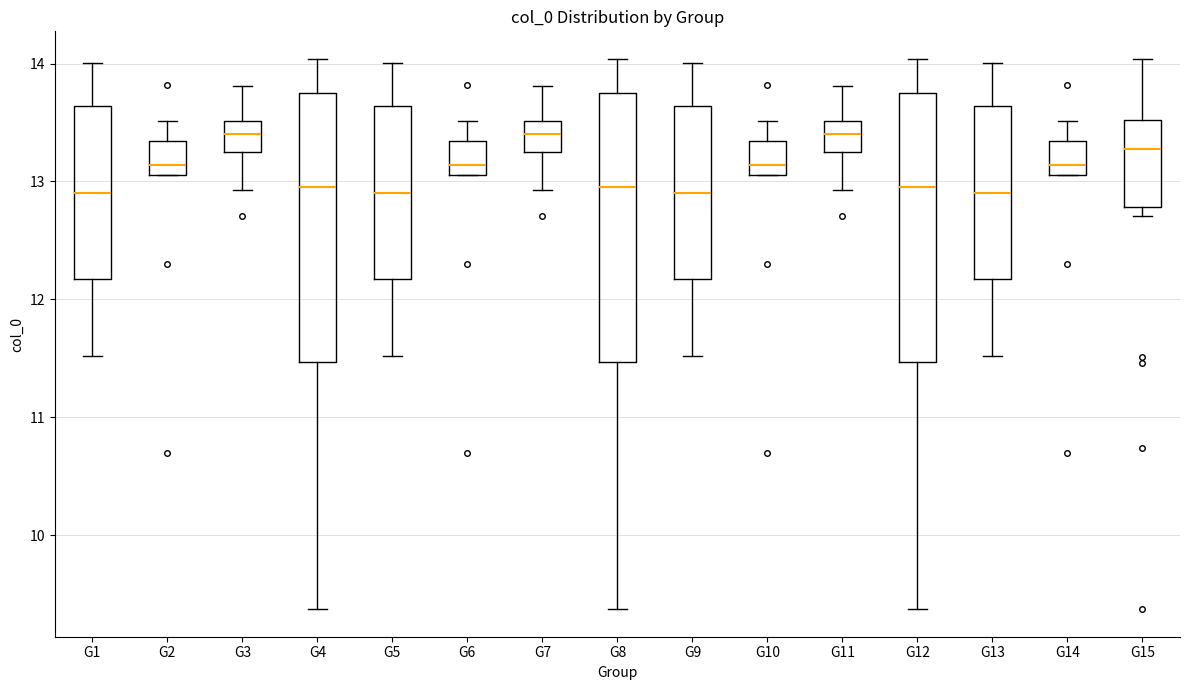

Reading left to right, read every box against the y-axis: the position of its median line, the range the box covers, and the ends of its whiskers. The values are not printed on the chart, so give them approximately, as read against the axis.

G1: median 12.9, box 12.2 to 13.6, whiskers 11.5 to 14.0
G2: median 13.1 (just above the box's lower edge), box 13.1 to 13.3, whiskers 13.1 to 13.5
G3: median 13.4, box 13.2 to 13.5, whiskers 12.9 to 13.8
G4: median 13.0, box 11.5 to 13.7, whiskers 9.4 to 14.0
G5: median 12.9, box 12.2 to 13.6, whiskers 11.5 to 14.0
G6: median 13.1 (just above the box's lower edge), box 13.1 to 13.3, whiskers 13.1 to 13.5
G7: median 13.4, box 13.2 to 13.5, whiskers 12.9 to 13.8
G8: median 13.0, box 11.5 to 13.7, whiskers 9.4 to 14.0
G9: median 12.9, box 12.2 to 13.6, whiskers 11.5 to 14.0
G10: median 13.1 (just above the box's lower edge), box 13.1 to 13.3, whiskers 13.1 to 13.5
G11: median 13.4, box 13.2 to 13.5, whiskers 12.9 to 13.8
G12: median 13.0, box 11.5 to 13.7, whiskers 9.4 to 14.0
G13: median 12.9, box 12.2 to 13.6, whiskers 11.5 to 14.0
G14: median 13.1 (just above the box's lower edge), box 13.1 to 13.3, whiskers 13.1 to 13.5
G15: median 13.3, box 12.8 to 13.5, whiskers 12.7 to 14.0